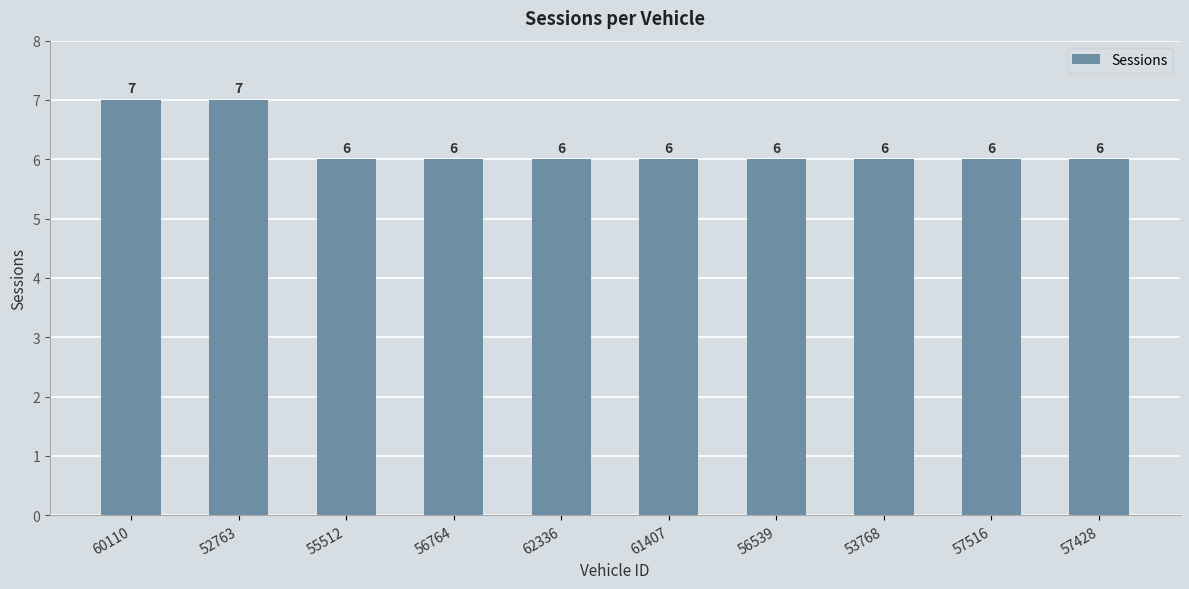

What is the maximum value shown in the chart?

7